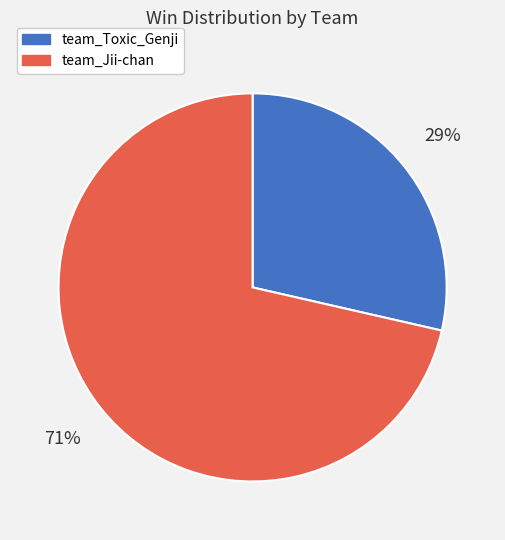

How many segments does this pie chart have?

2